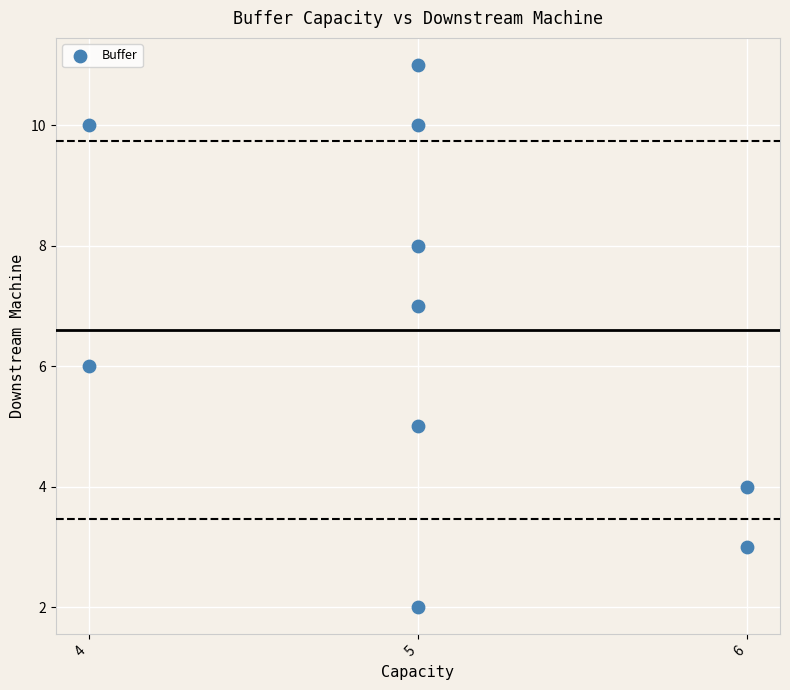

What is the average Y value?

7